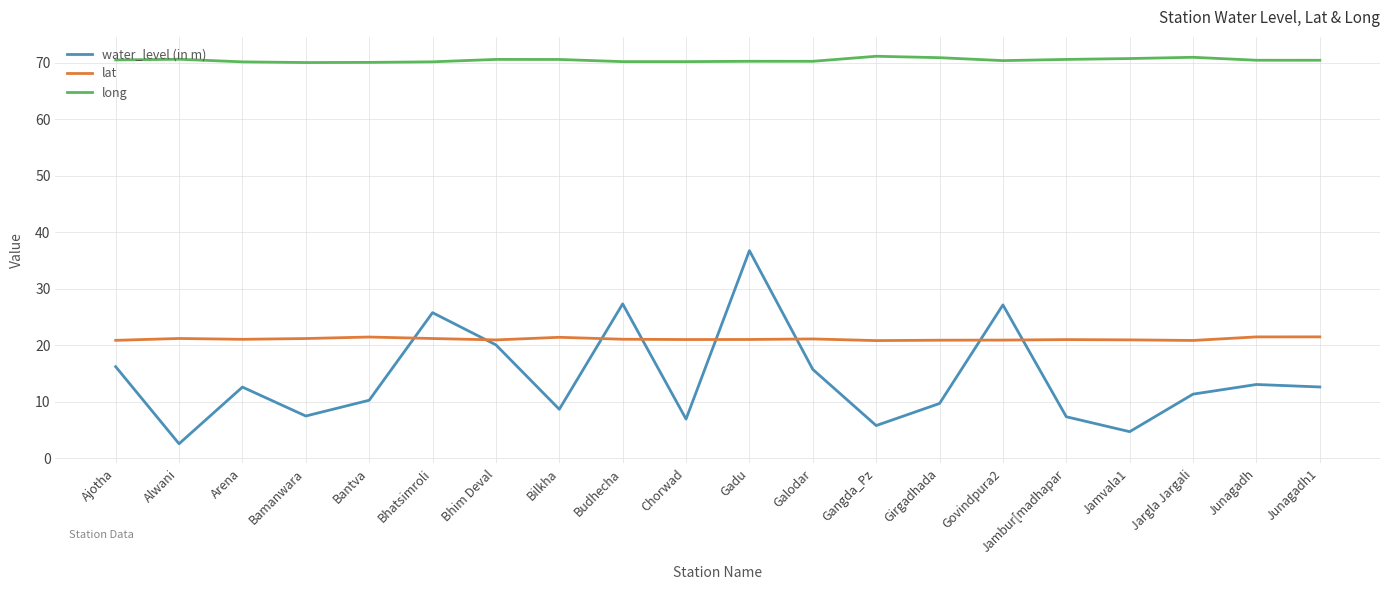

The lat series shows 21.1 at Arena. True or false?

True